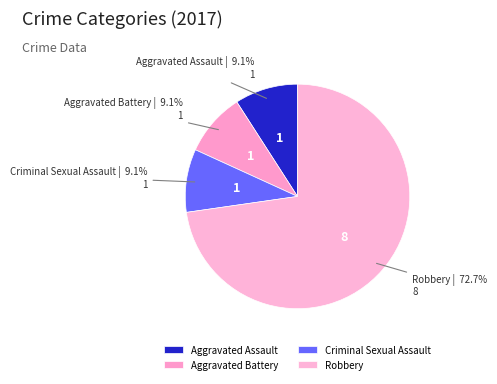

Between Aggravated Battery and Robbery, which is larger?

Robbery